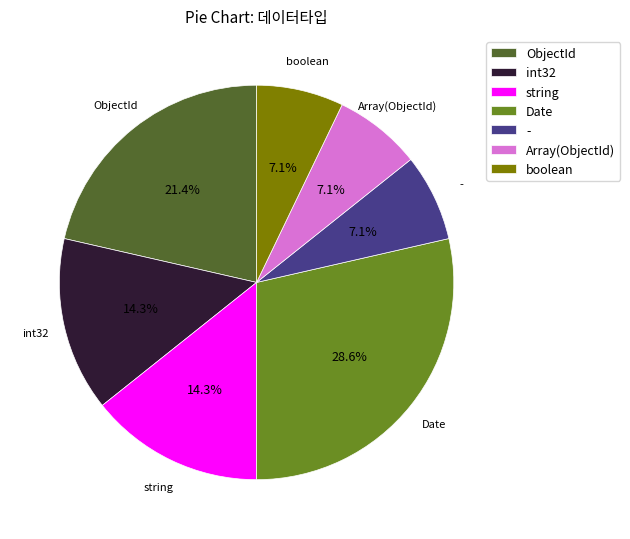

Is it true that Date is 29% of the pie?

True